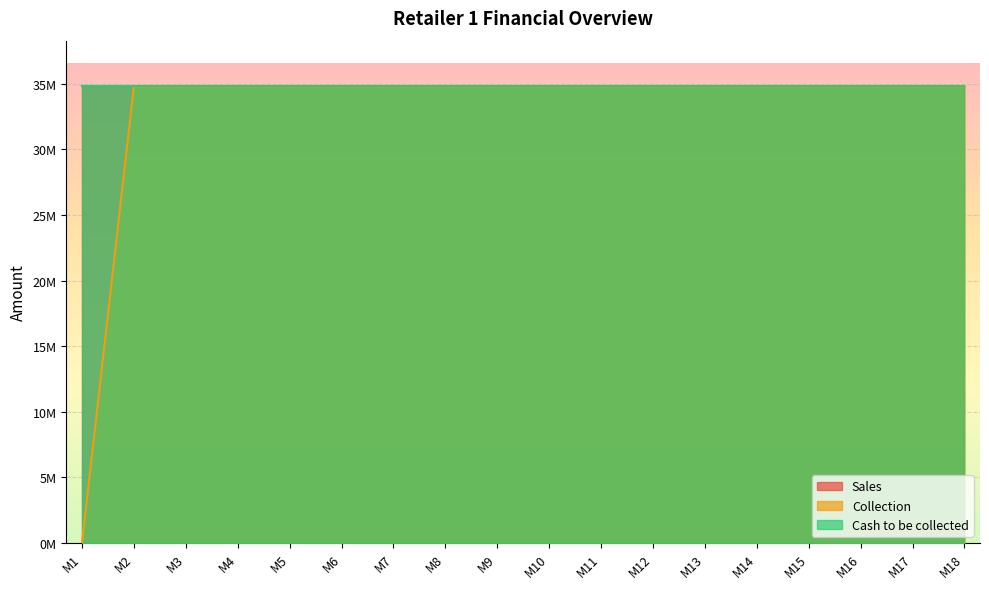

True or false: Sales and Collection cross at least once.

False